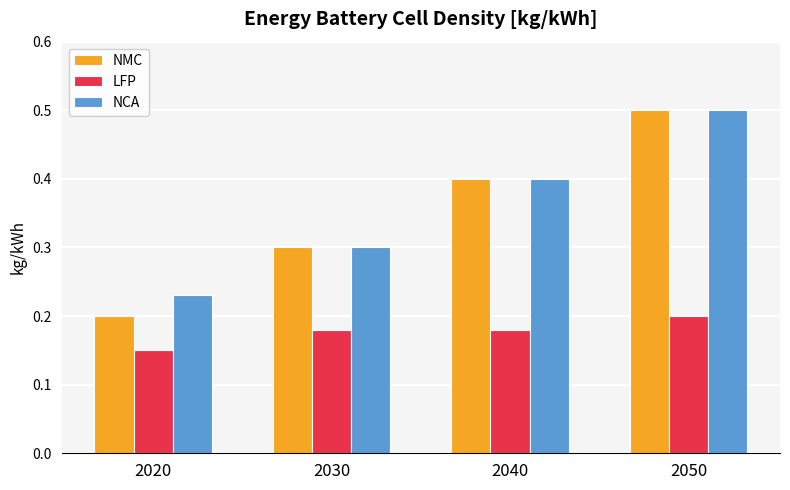

Which series has the largest range (max minus min)?

NMC